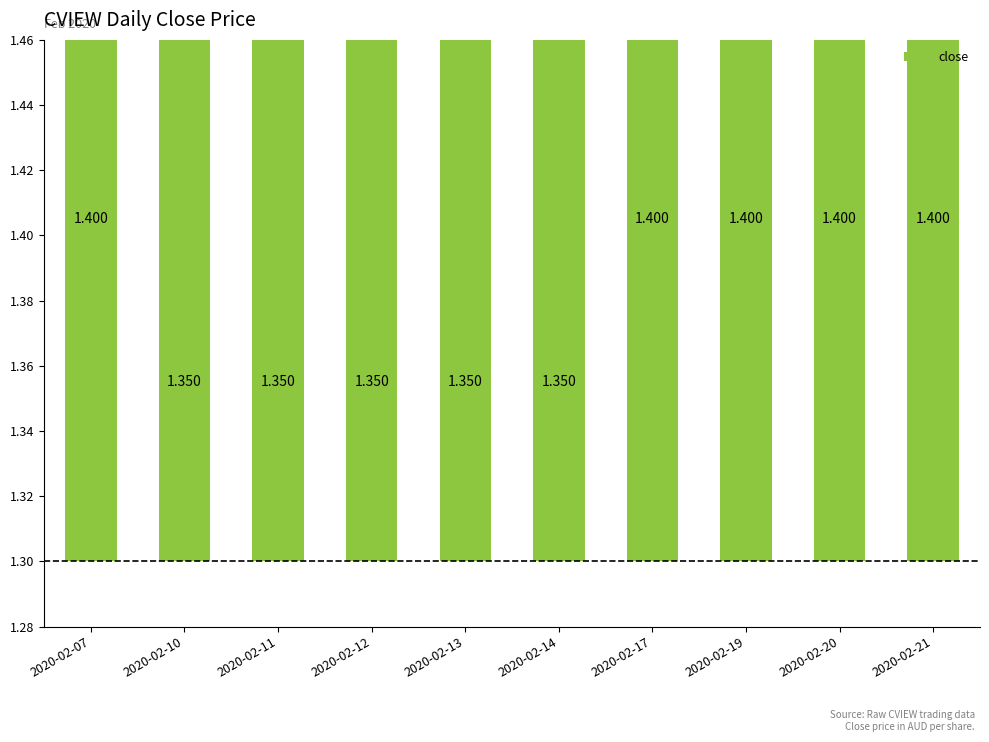

What is the minimum value shown in the chart?

1.4